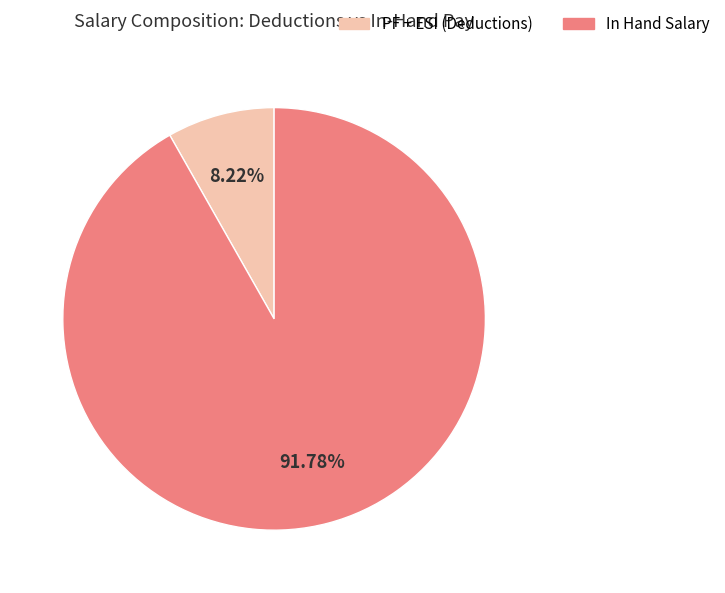

Rank the categories by value from lowest to highest.

PF + ESI (Deductions), In Hand Salary